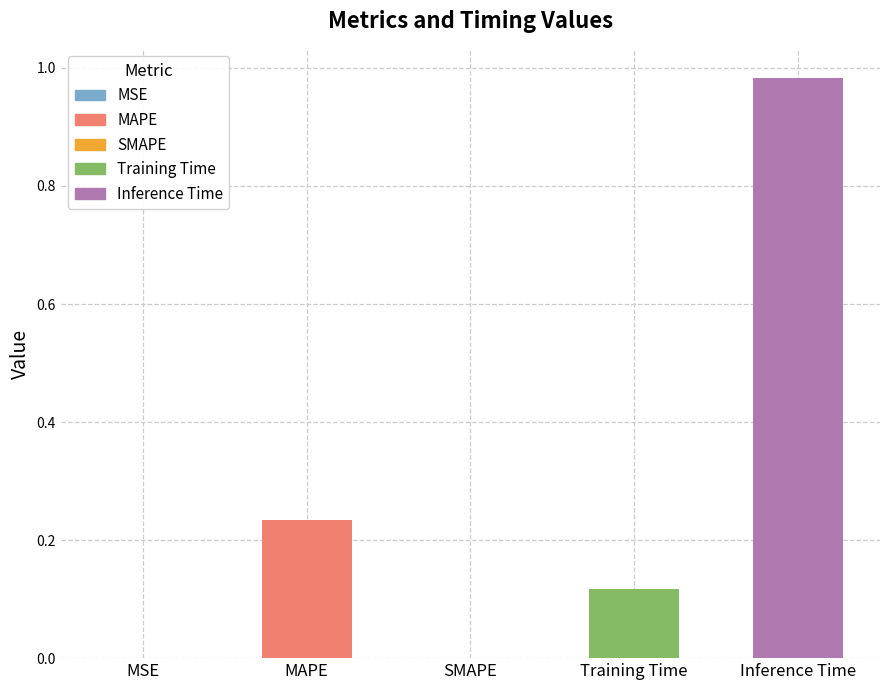

What is the average value?

0.3